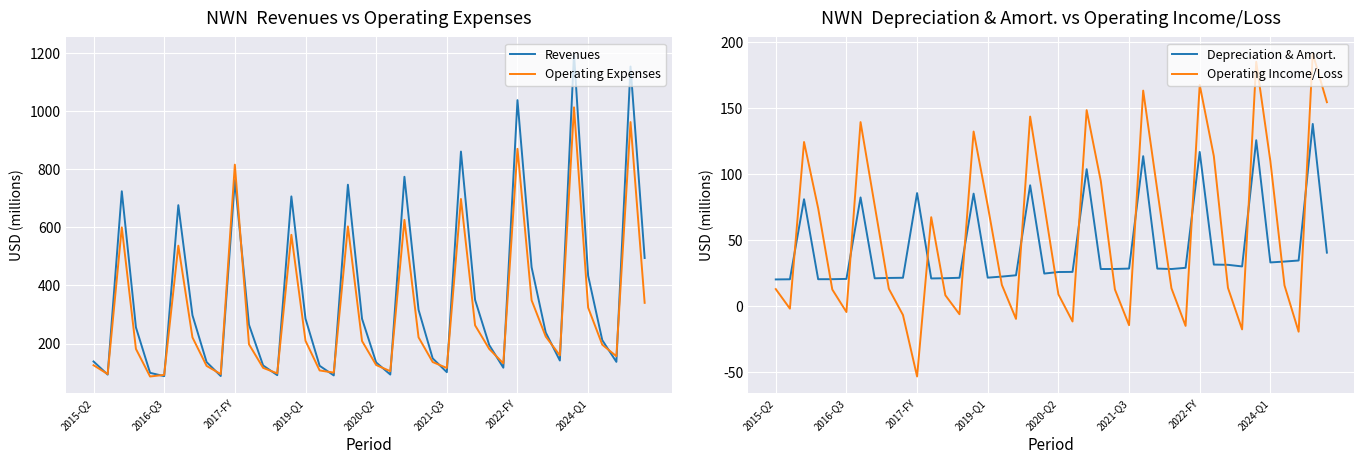

What is the greatest value displayed?

1197.5